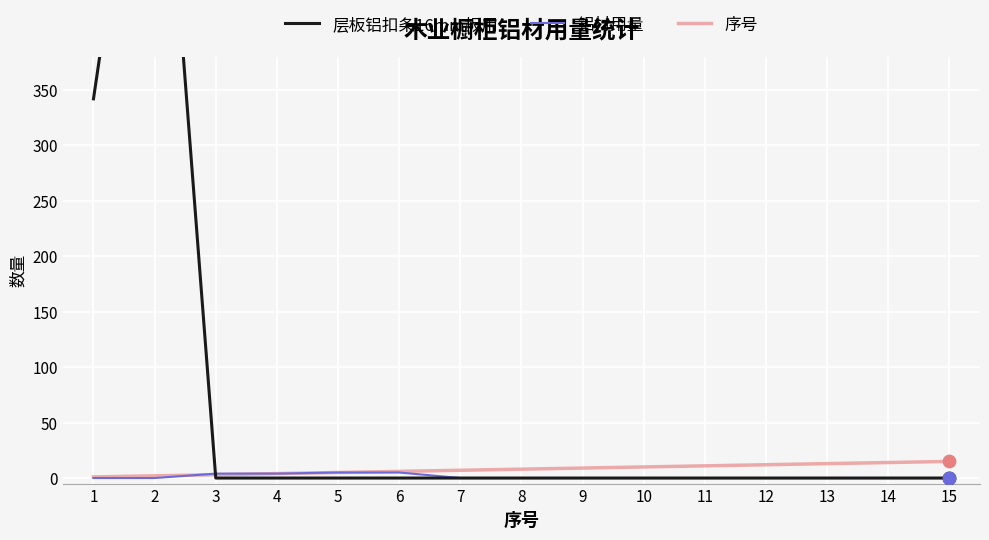

What are all the series names shown in the legend?

层板铝扣条16mm板用, 铝材用量, 序号